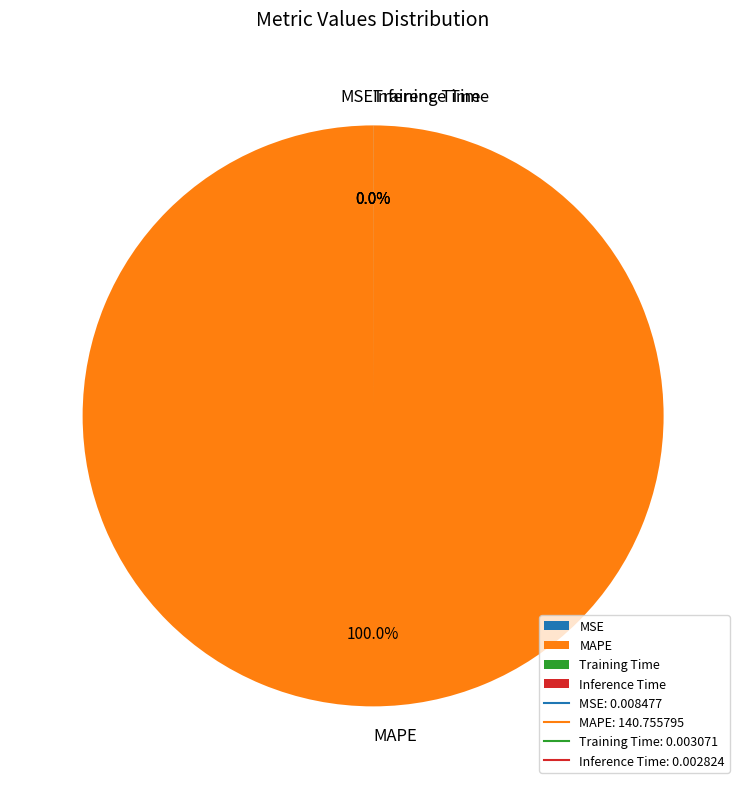

Which slice is the largest?

MAPE